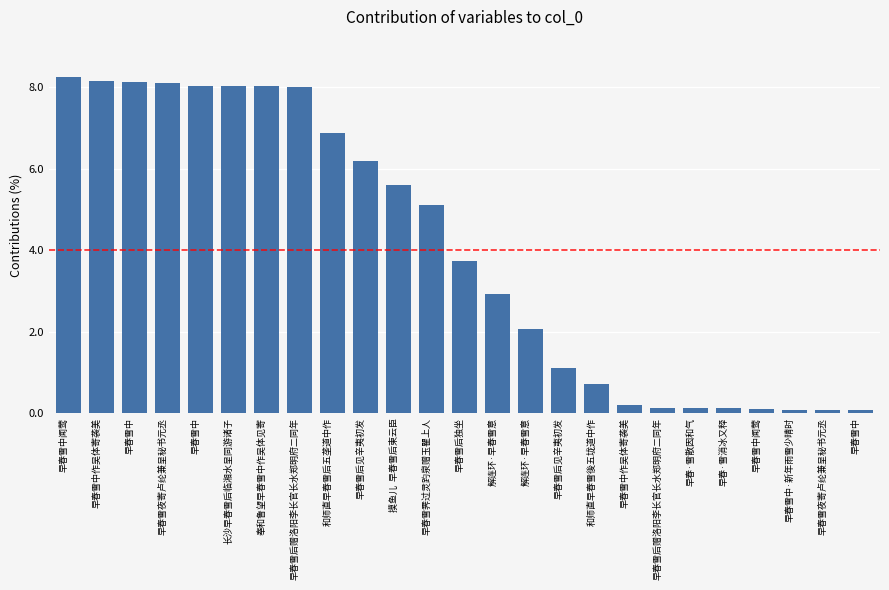

Reading left to right, transcribe all the data shown in this chart.

早春雪中闻莺=8.2	早春雪中作吴体寄袭美=8.1	早春雪中=8.1	早春雪夜寄卢纶兼呈秘书元丞=8.1	早春雪中=8.0	长沙早春雪后临湘水呈同游诸子=8.0	奉和鲁望早春雪中作吴体见寄=8.0	早春雪后赠洛阳李长官长水郑明府二同年=8.0	和师直早春雪后五垄道中作=6.9	早春雪后见辛夷初发=6.2	摸鱼儿  早春雪后柬云臣=5.6	早春雪霁过灵趵泉赠玉瞿上人=5.1	早春雪后独坐=3.7	解连环·早春雪意=2.9	解连环·早春雪意=2.1	早春雪后见辛夷初发=1.1	和师直早春雪後五垅道中作=0.7	早春雪中作吴体寄袭美=0.2	早春雪后赠洛阳李长官长水郑明府二同年=0.1	早春·雪散因和气=0.1	早春·雪消冰又释=0.1	早春雪中闻莺=0.1	早春雪中·新年雨雪少晴时=0.1	早春雪夜寄卢纶兼呈秘书元丞=0.1	早春雪中=0.1